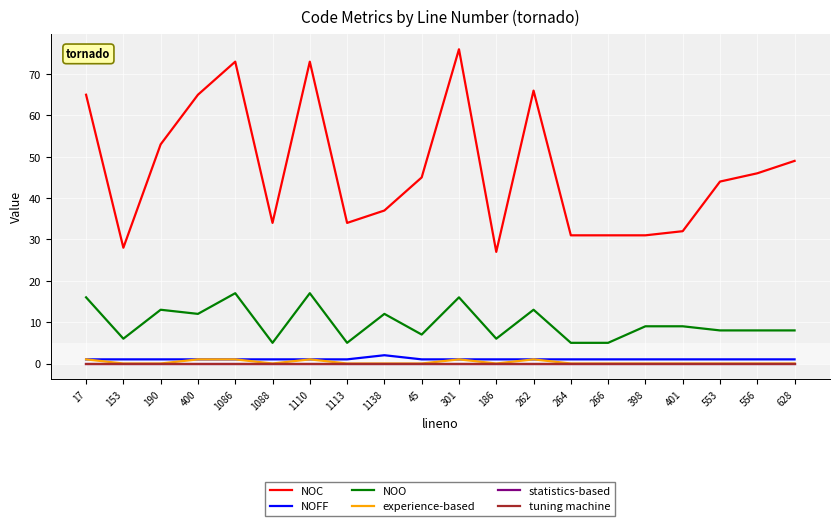

At which category is the sum across all series the highest?

301